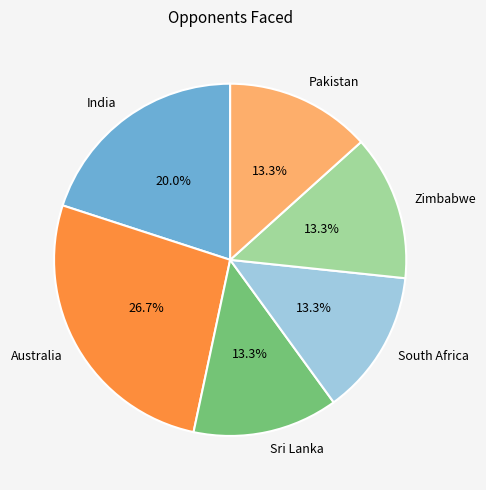

To the nearest percent, what portion does South Africa represent?

13%